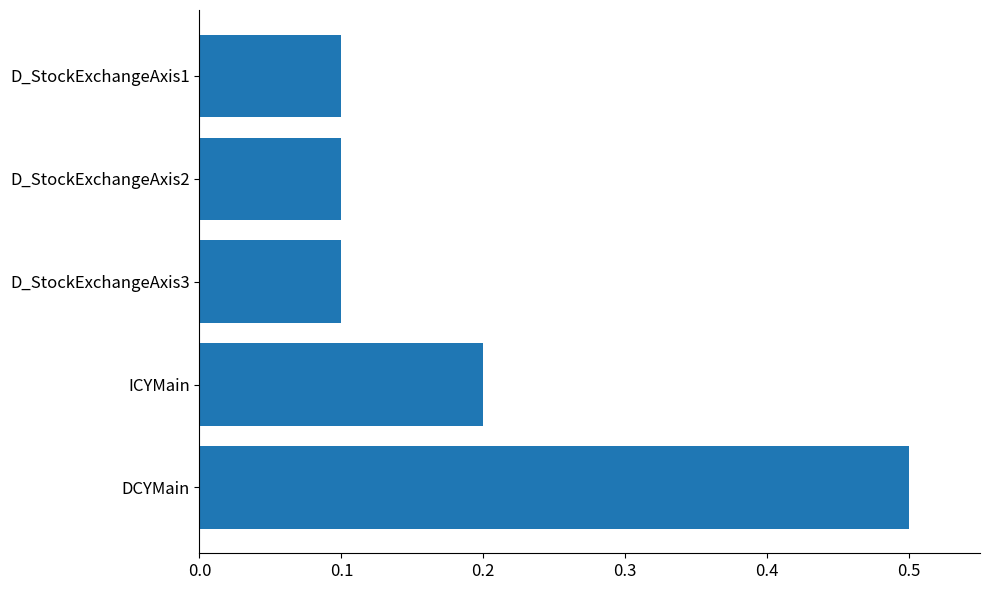

What is the difference between the maximum and minimum values?

0.4